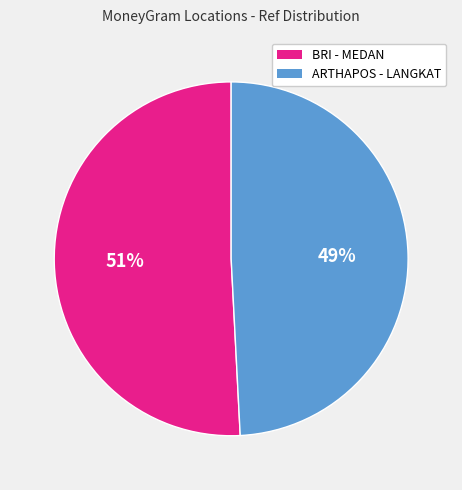

To the nearest percent, what is the difference between the largest and smallest slice percentages?

2%